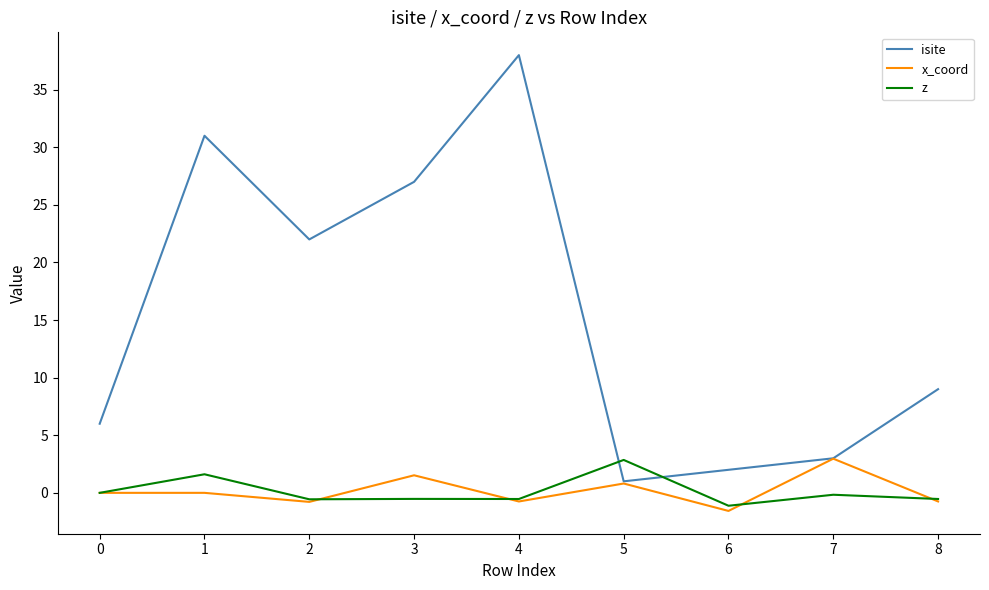

Between which two adjacent categories do z and isite first intersect?

4 and 5